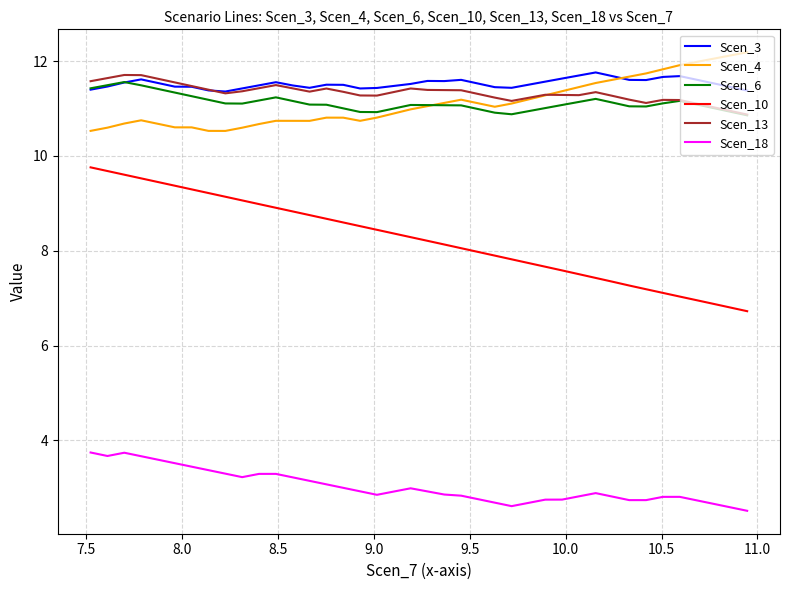

True or false: Scen_18 has a value of 5.0 at 10.

False